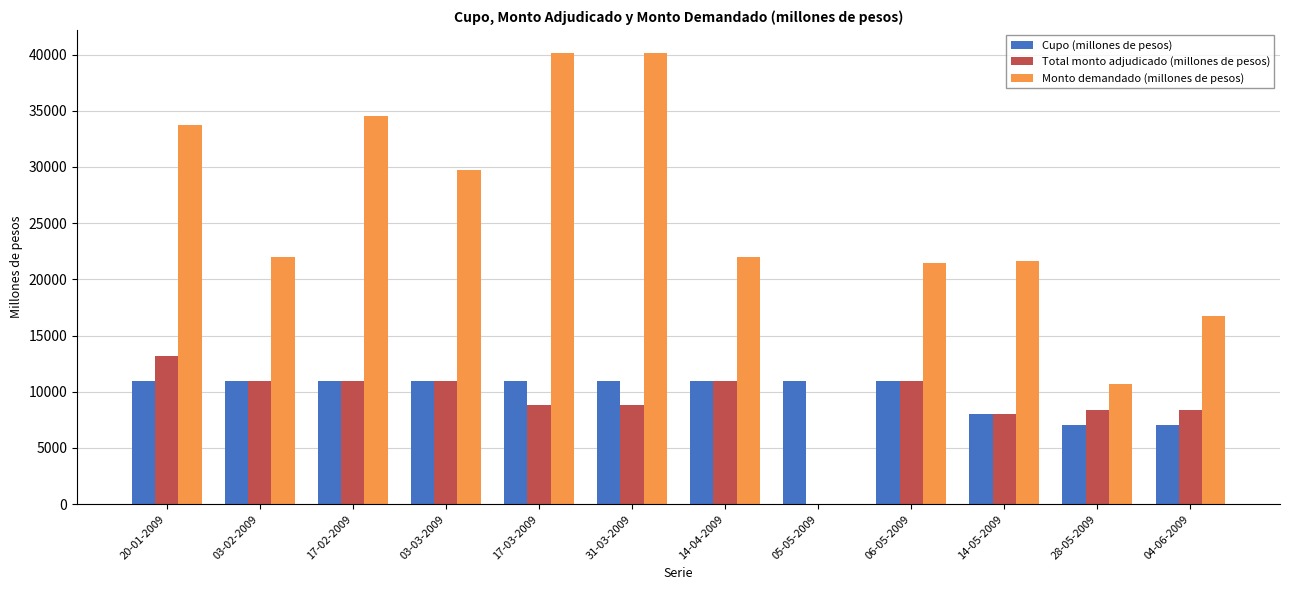

What is the highest value of the Monto demandado (millones de pesos) series?

40180